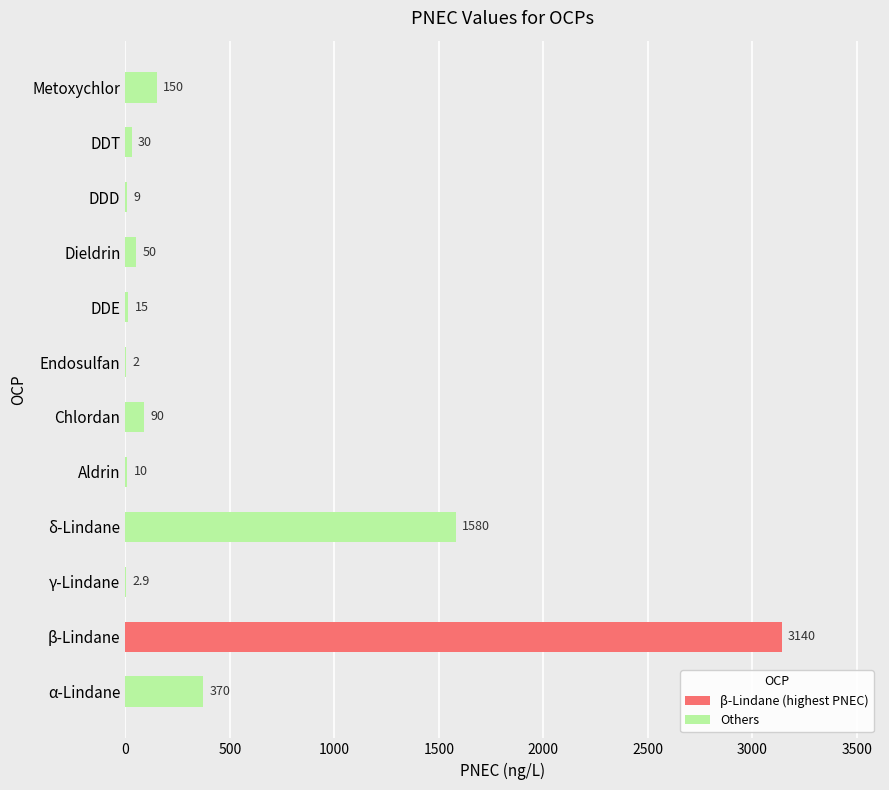

True or false: the data shows 1580.0 at δ-Lindane.

True